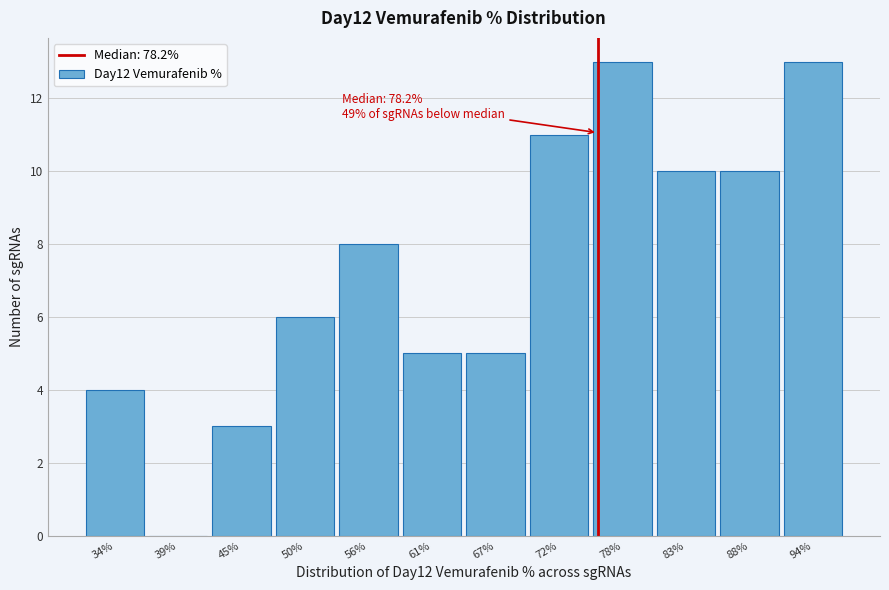

Reading right to left, extract all data points from this chart.

94%=13	88%=10	83%=10	78%=13	72%=11	67%=5	61%=5	56%=8	50%=6	45%=3	39%=0	34%=4